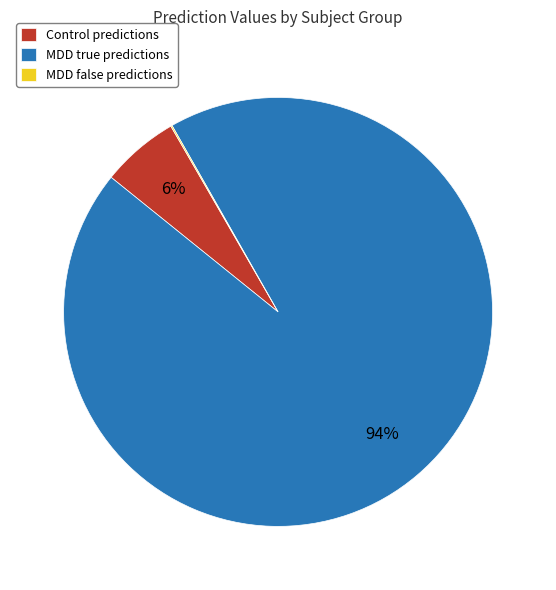

Is it true that Control predictions is 20% of the pie?

False